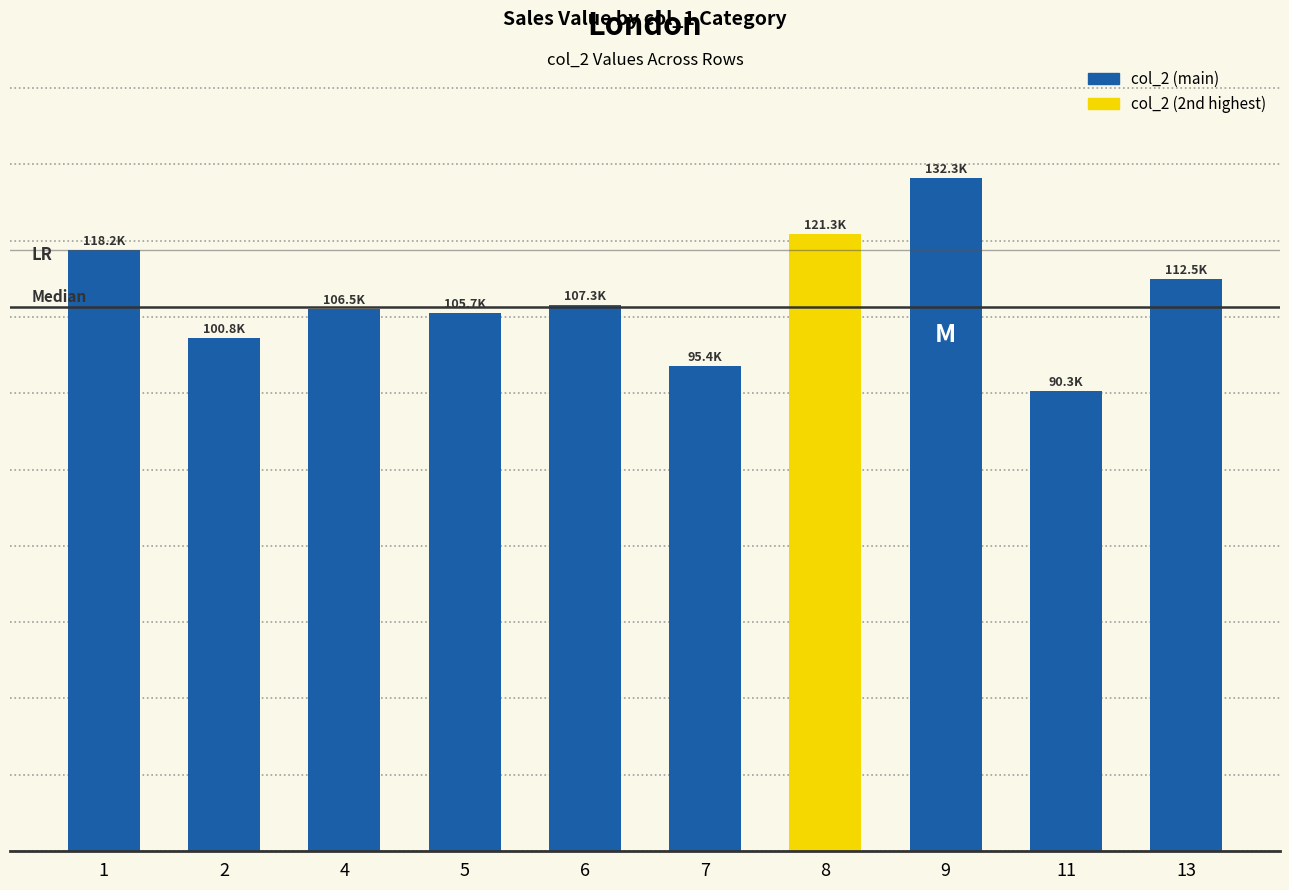

Approximately how many times larger is the value at 7 compared to 4?

0.9